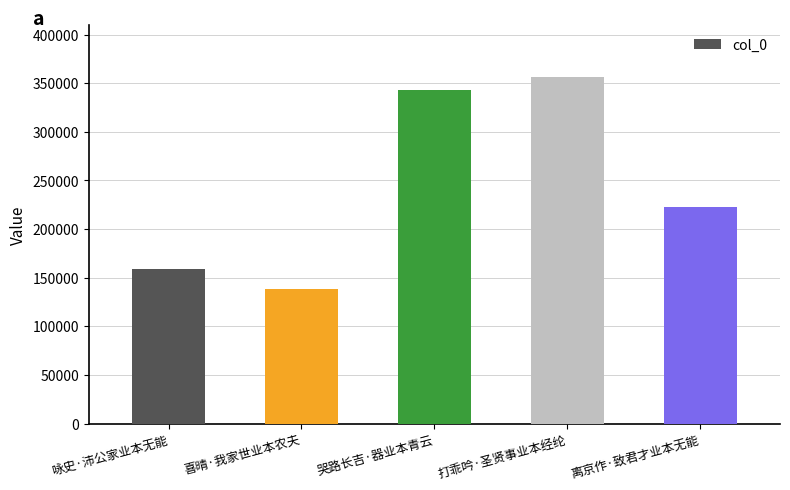

At which label does the data first exceed 222422?

哭路长吉·器业本青云